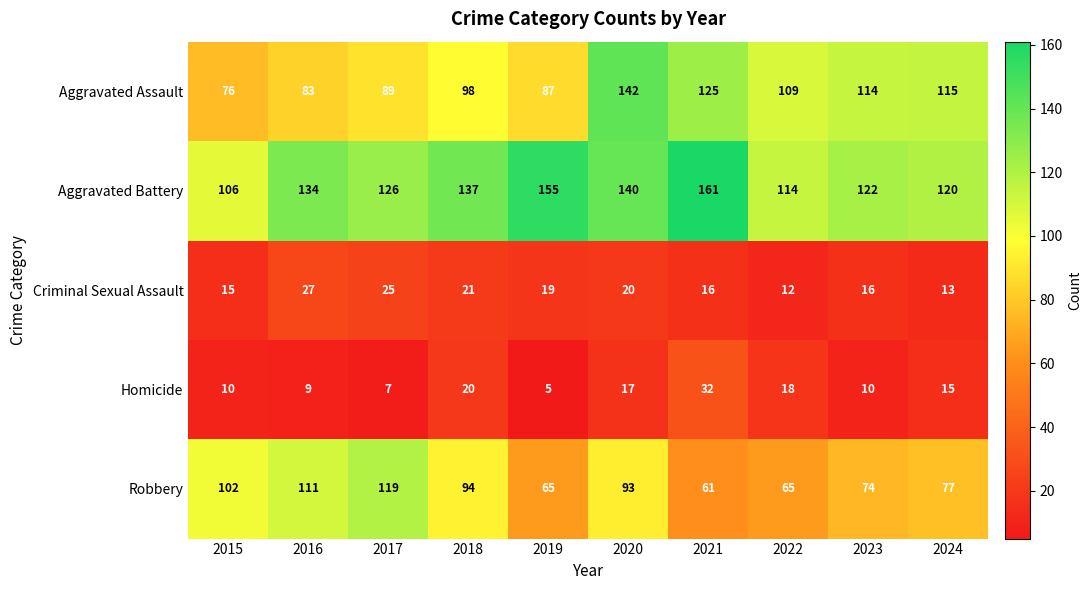

Rank the series at 2023 from highest to lowest value.

Aggravated Battery, Aggravated Assault, Robbery, Criminal Sexual Assault, Homicide